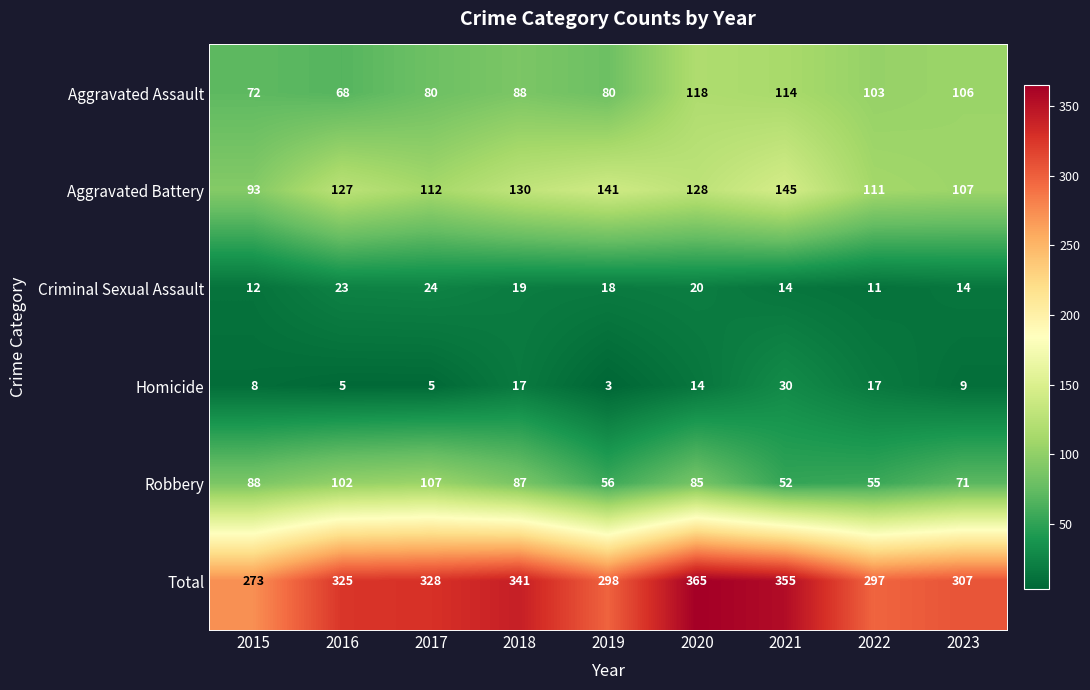

What is the maximum value shown in the chart?

365